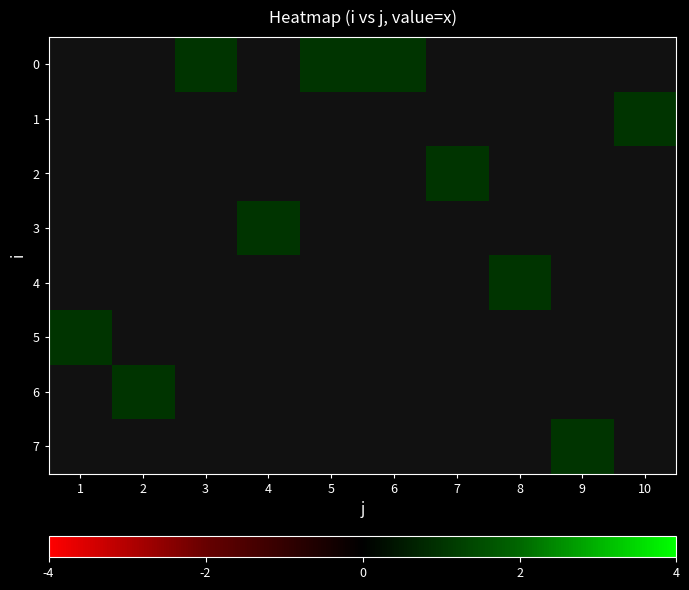

What is the maximum value shown in the chart?

1.0